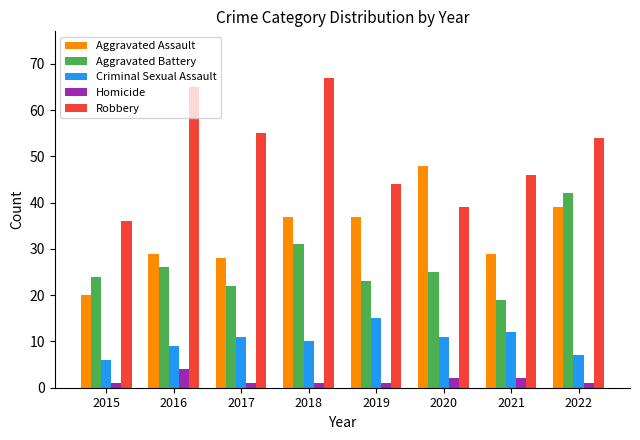

At how many categories does at least one series exceed 14?

8